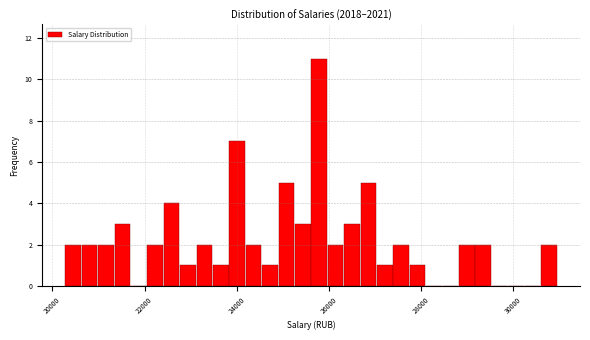

Read against the x-axis, roughly where is the centre of the tallest bar?

25800